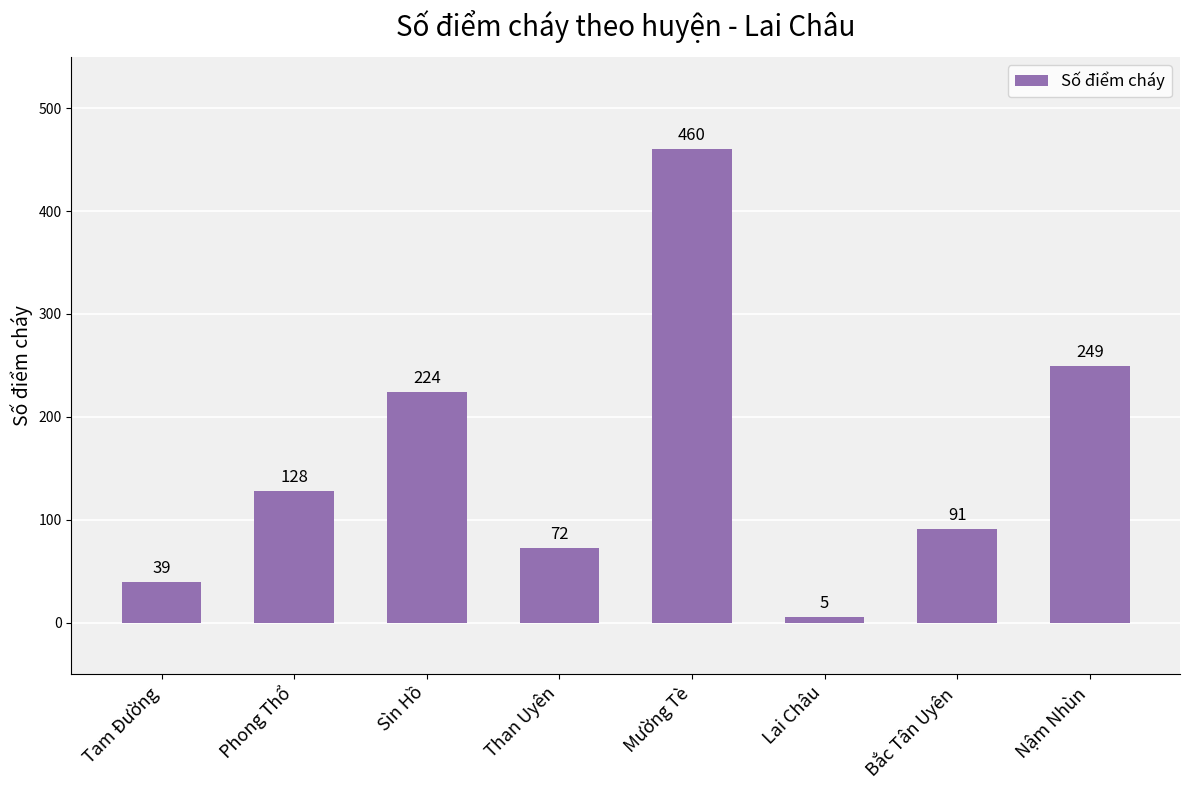

Count the number of data series in this chart.

1